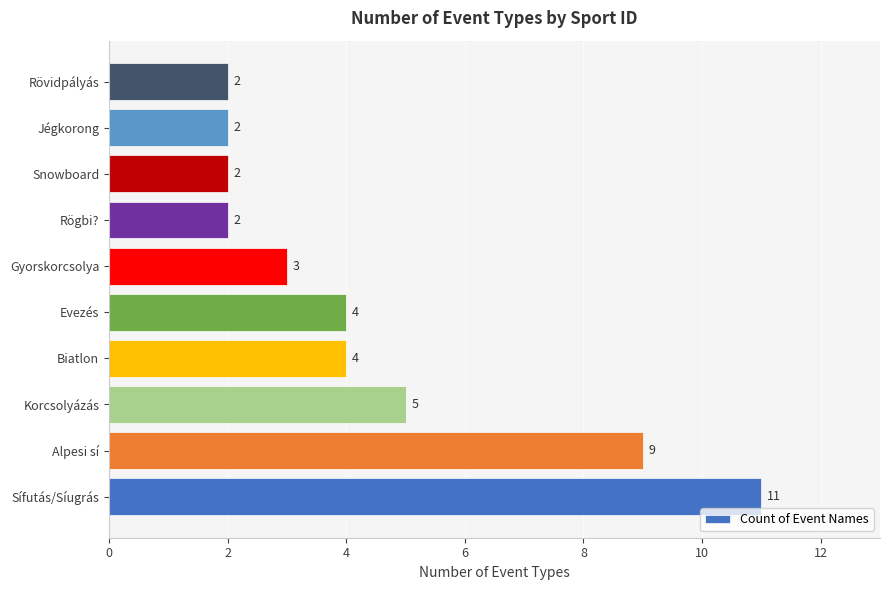

Count the number of data series in this chart.

1